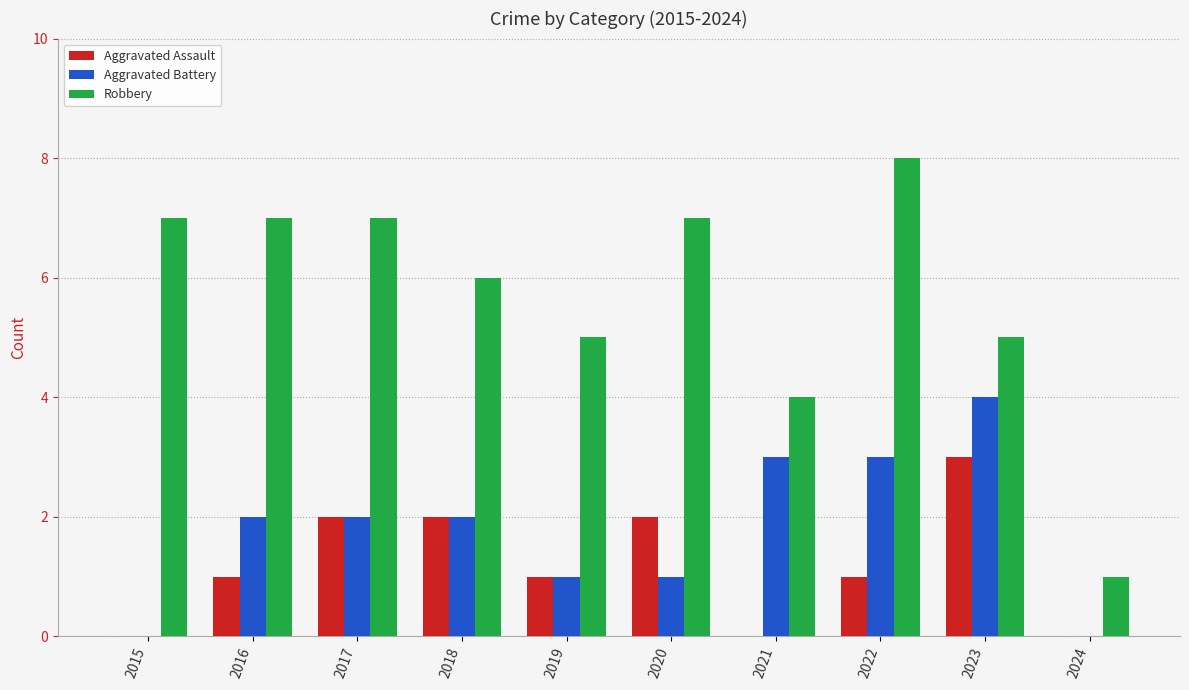

Is it true that Aggravated Battery equals 1 at 2023?

False